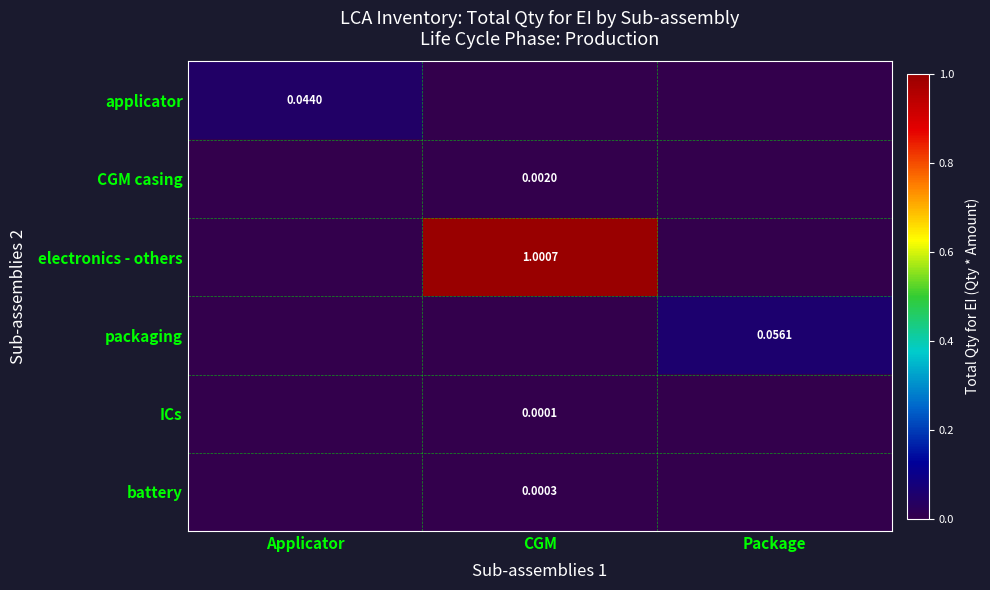

What is the highest value of the electronics - others series?

1.0